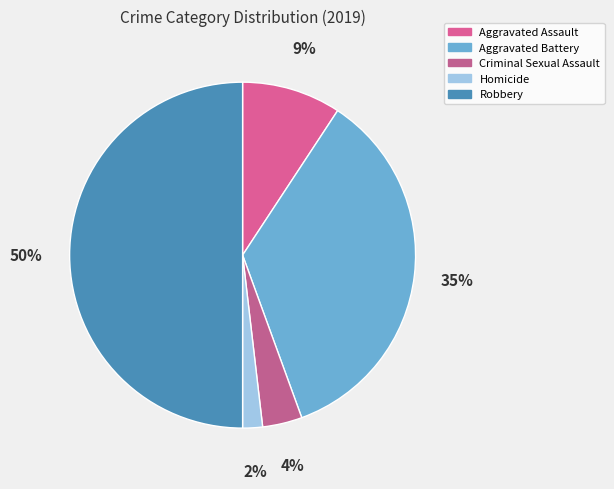

How many slices are in this pie chart?

5